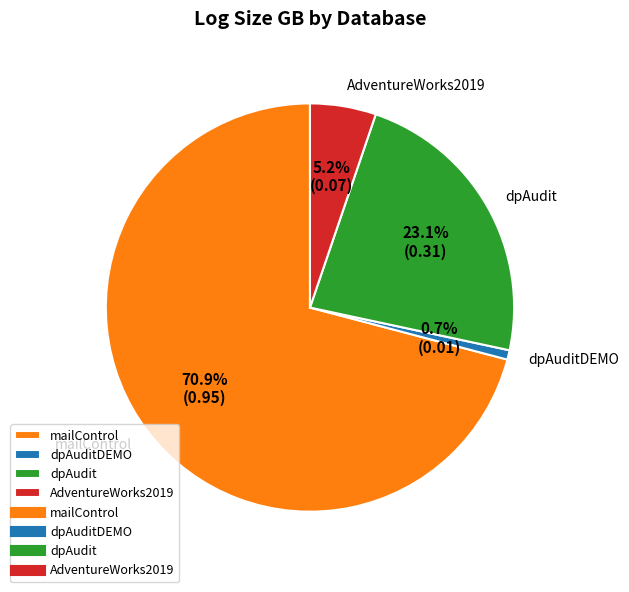

To the nearest percent, what is the average slice percentage?

25%